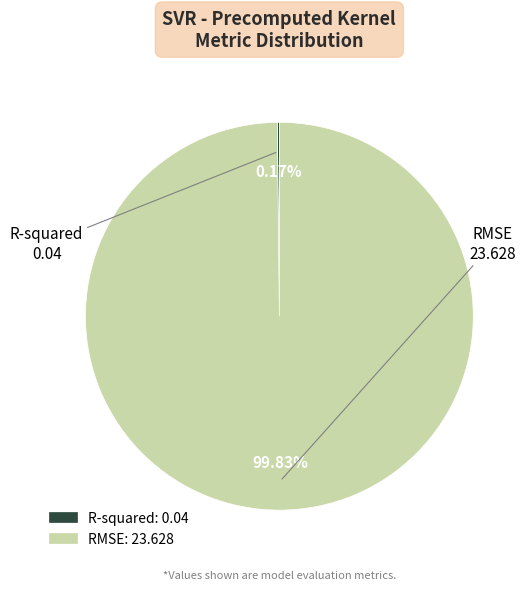

Which slice is the largest?

RMSE